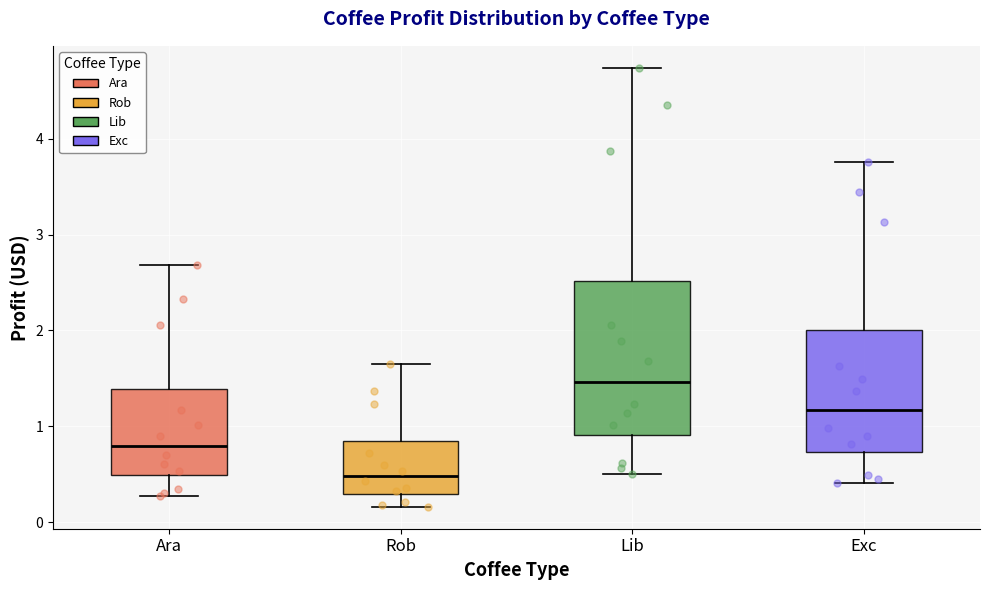

Reading left to right, transcribe this box plot: for each box, give where its median line is, the range the box spans, and where its two whiskers end, as read against the y-axis. The values are not printed on the chart, so give them approximately, as read against the axis.

Ara: median 0.8, box 0.5 to 1.4, whiskers 0.3 to 2.7
Rob: median 0.5, box 0.3 to 0.8, whiskers 0.2 to 1.6
Lib: median 1.5, box 0.9 to 2.5, whiskers 0.5 to 4.7
Exc: median 1.2, box 0.7 to 2.0, whiskers 0.4 to 3.8